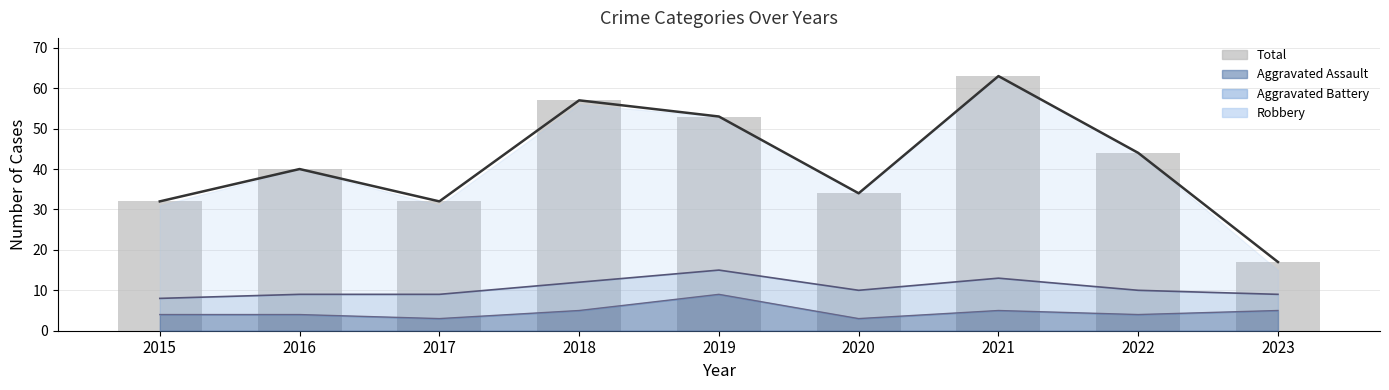

Reading left to right, transcribe all the data shown in this chart.

32	40	32	57	53	34	63	44	17